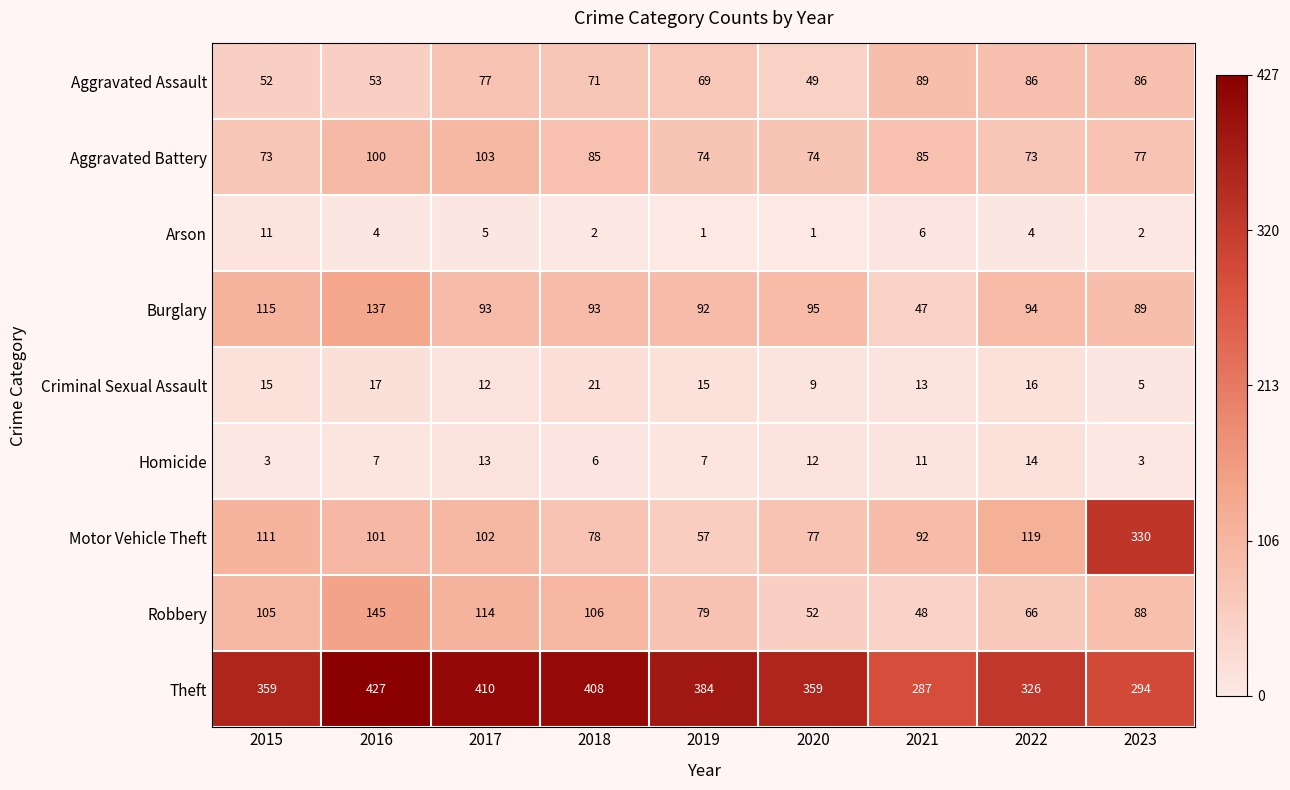

Which series has the largest total across all categories?

Theft